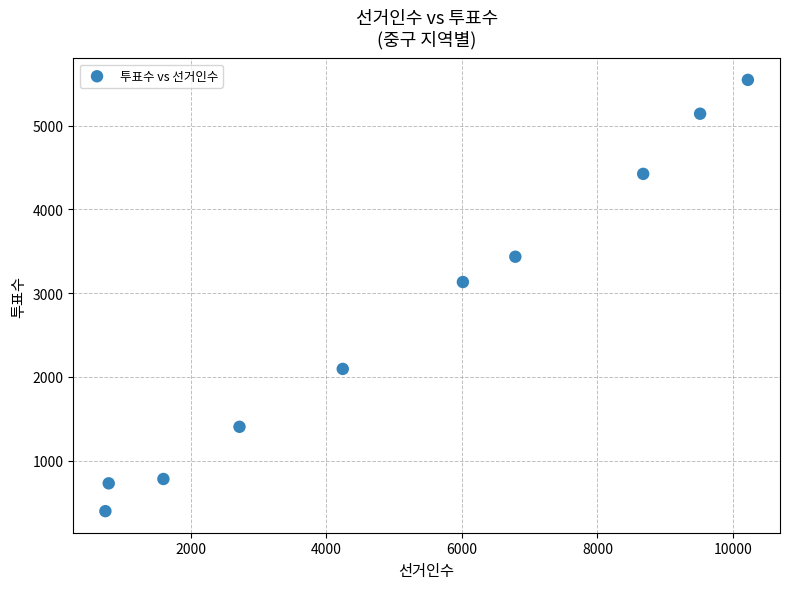

What Y value in the scatter plot is closest to 2971?

3132